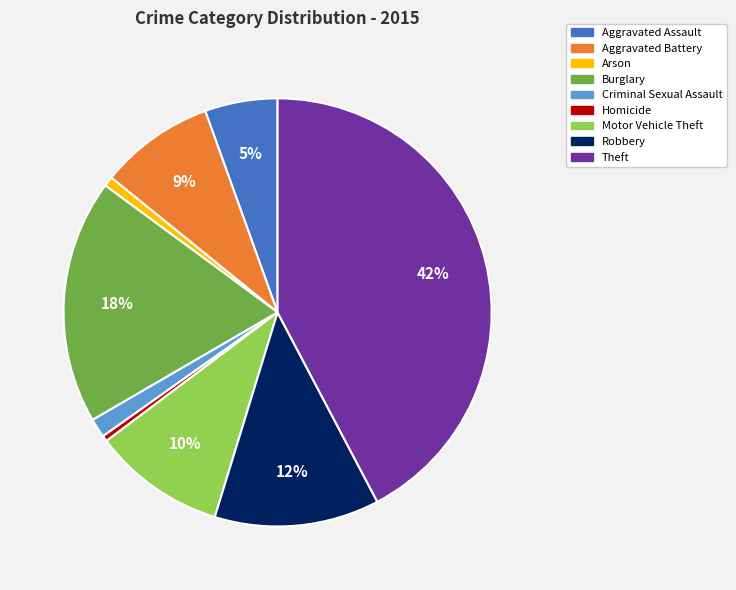

To the nearest percent, what portion does Burglary represent?

18%